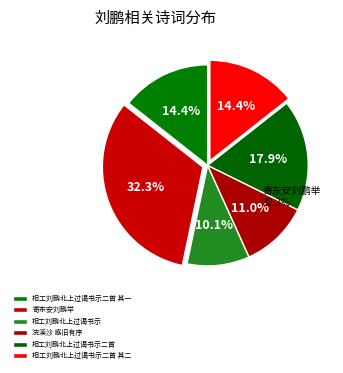

Which has a higher value, 相工刘鹏北上过谒书示二首 or 寄东安刘鹏举?

寄东安刘鹏举